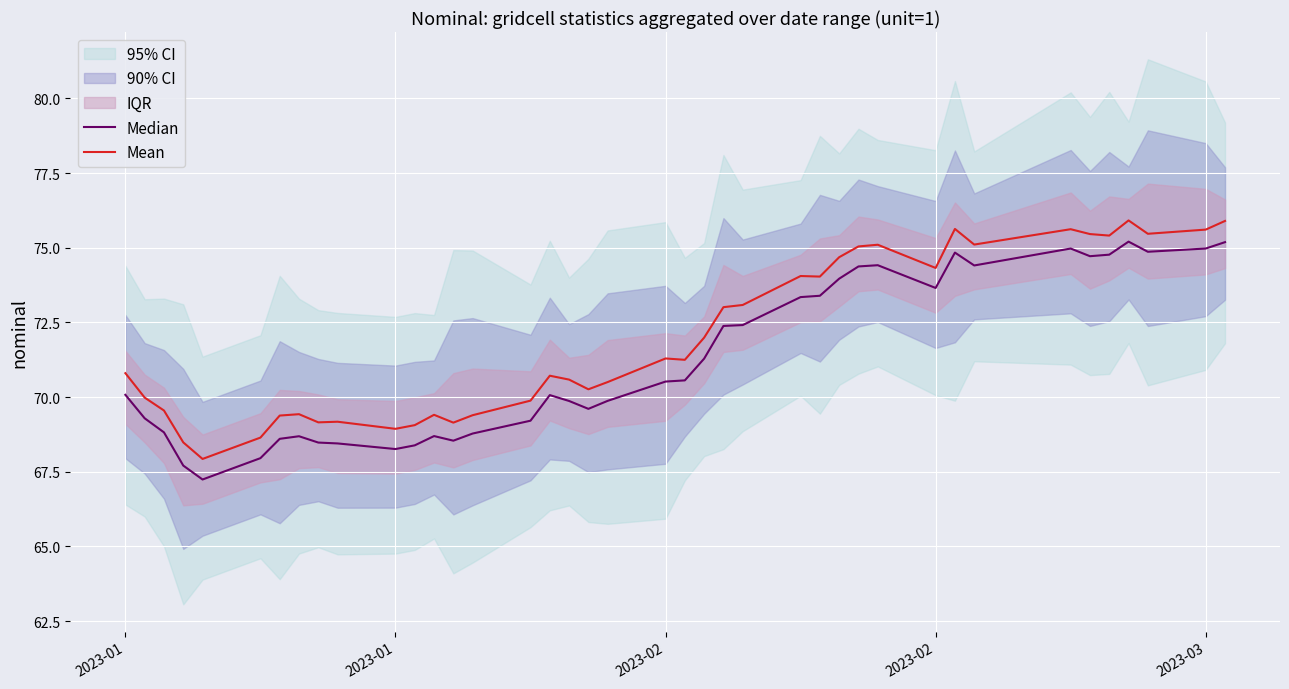

Is the value of Mean at 30 greater than the value of Median at 39?

No